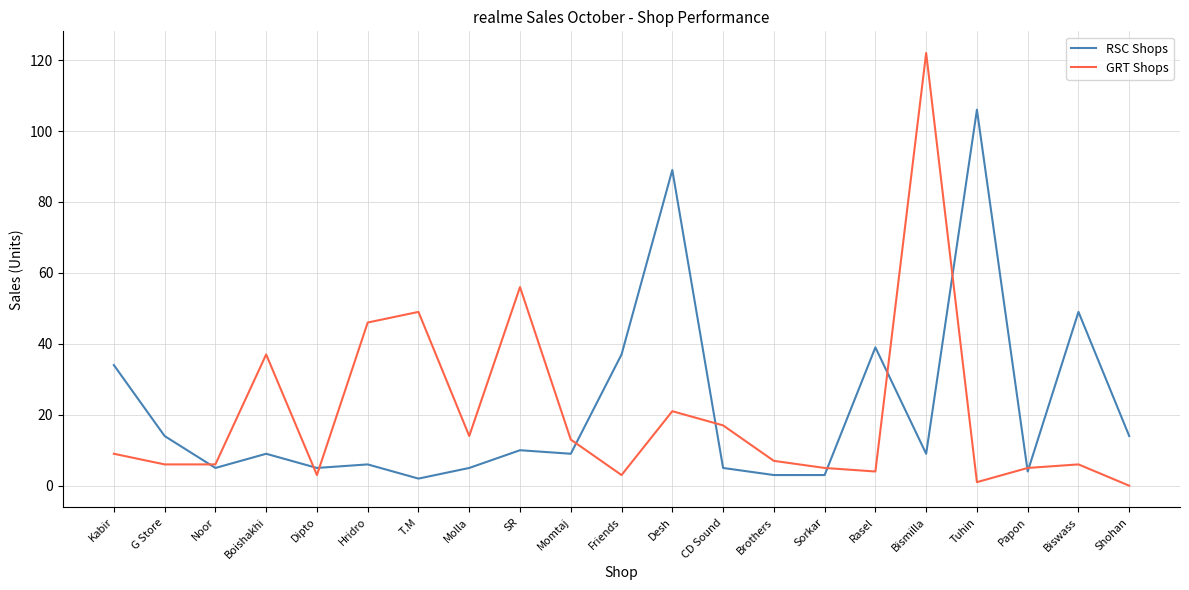

Reading left to right, extract all data points from this chart.

RSC Shops: Kabir=34	G Store=14	Noor=5	Boishakhi=9	Dipto=5	Hridro=6	T.M=2	Molla=5	SR=10	Momtaj=9	Friends=37	Desh=89	CD Sound=5	Brothers=3	Sorkar=3	Rasel=39	Bismilla=9	Tuhin=106	Papon=4	Biswass=49	Shohan=14
GRT Shops: Kabir=9	G Store=6	Noor=6	Boishakhi=37	Dipto=3	Hridro=46	T.M=49	Molla=14	SR=56	Momtaj=13	Friends=3	Desh=21	CD Sound=17	Brothers=7	Sorkar=5	Rasel=4	Bismilla=122	Tuhin=1	Papon=5	Biswass=6	Shohan=0